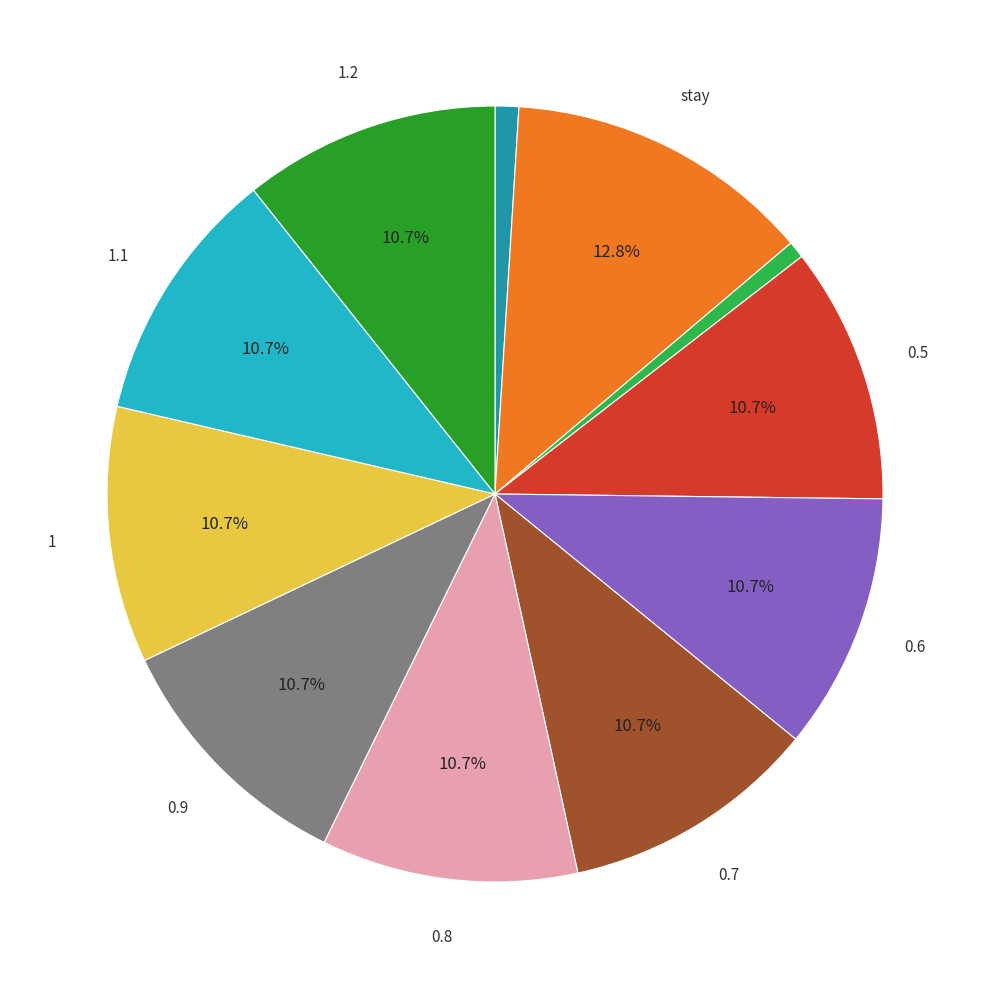

How many slices are in this pie chart?

11